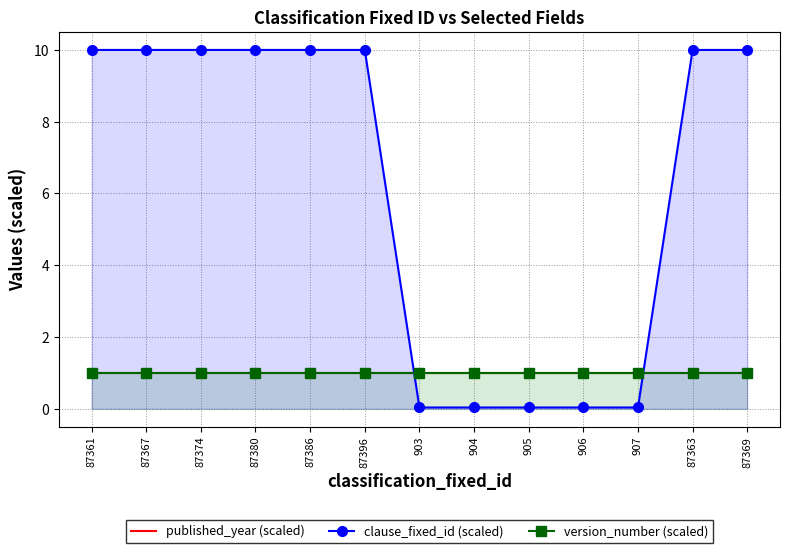

How many lines are shown in the chart?

3